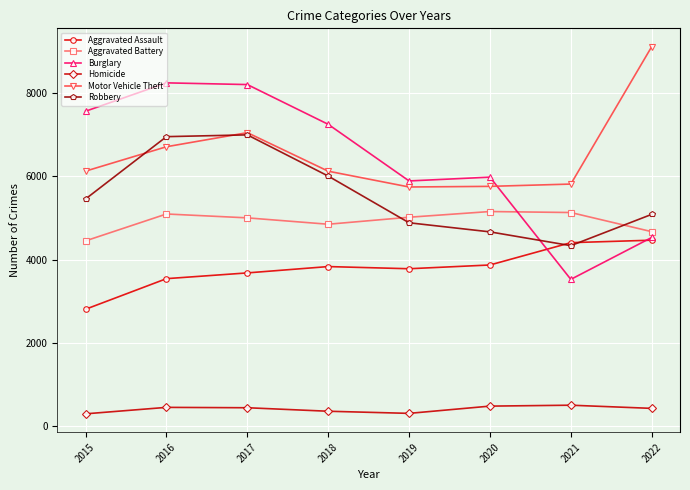

True or false: Aggravated Battery and Burglary intersect in this chart.

True